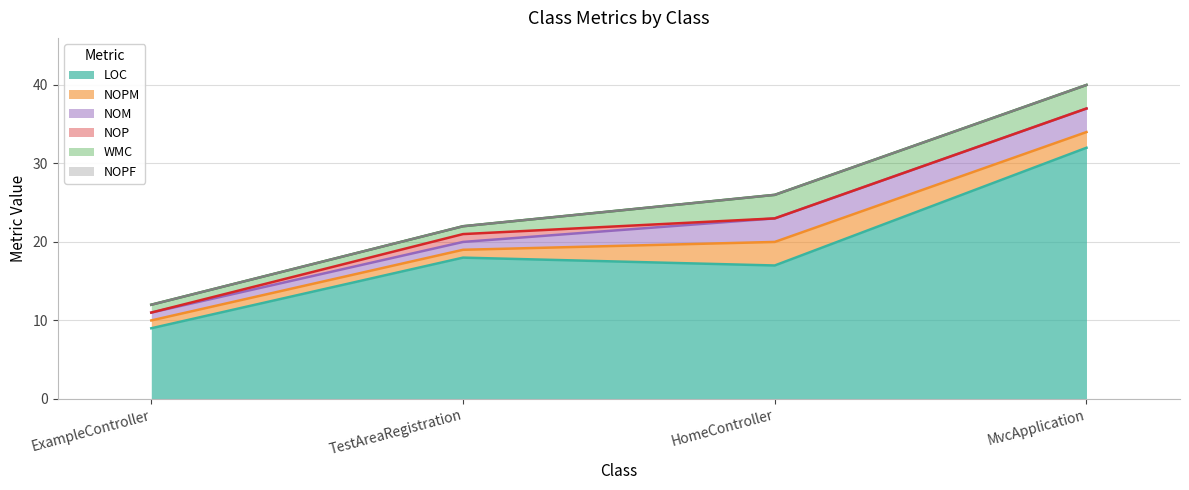

Which series has the largest total across all categories?

LOC